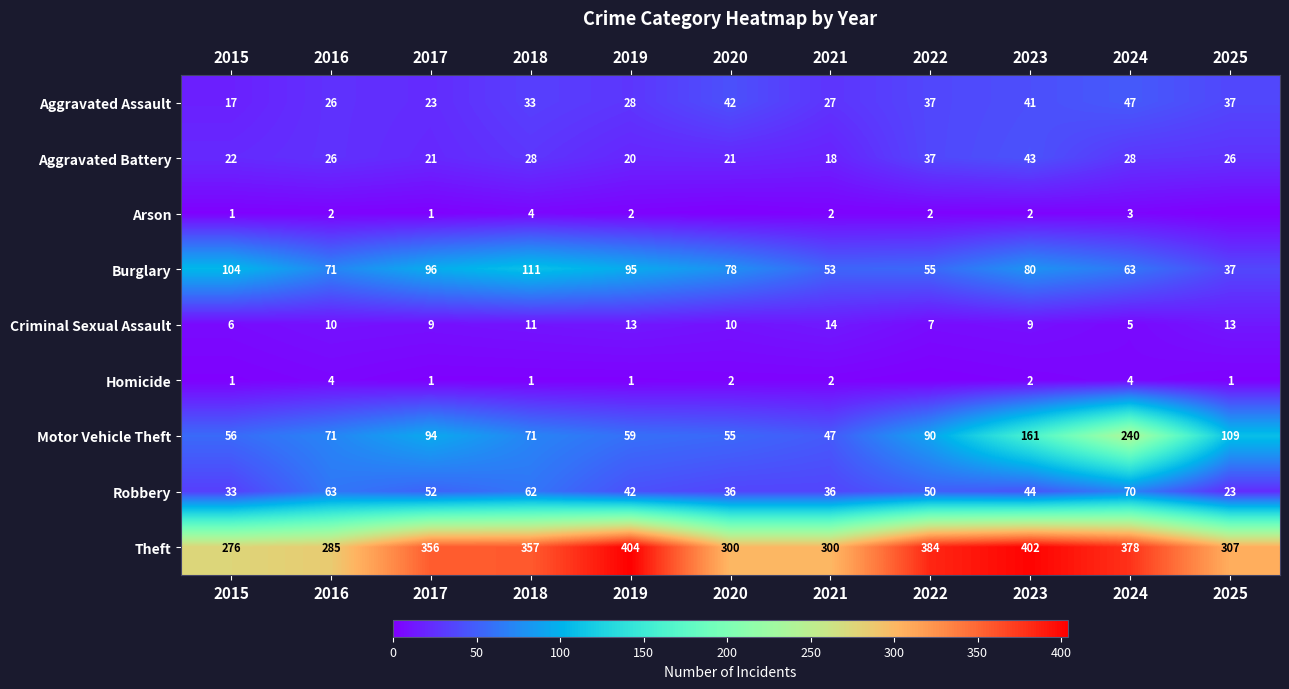

What is the sum of the Aggravated Battery values at 2016 and 2024?

54